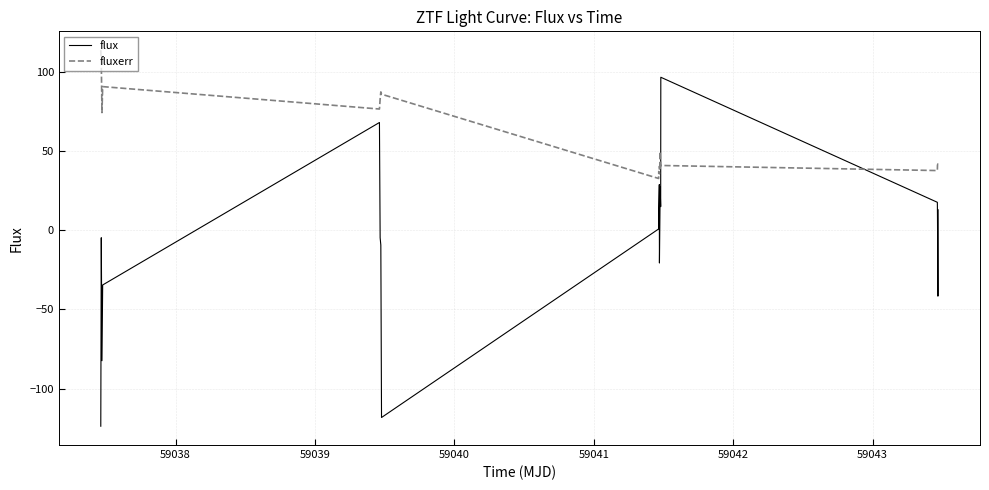

True or false: fluxerr and flux intersect in this chart.

True